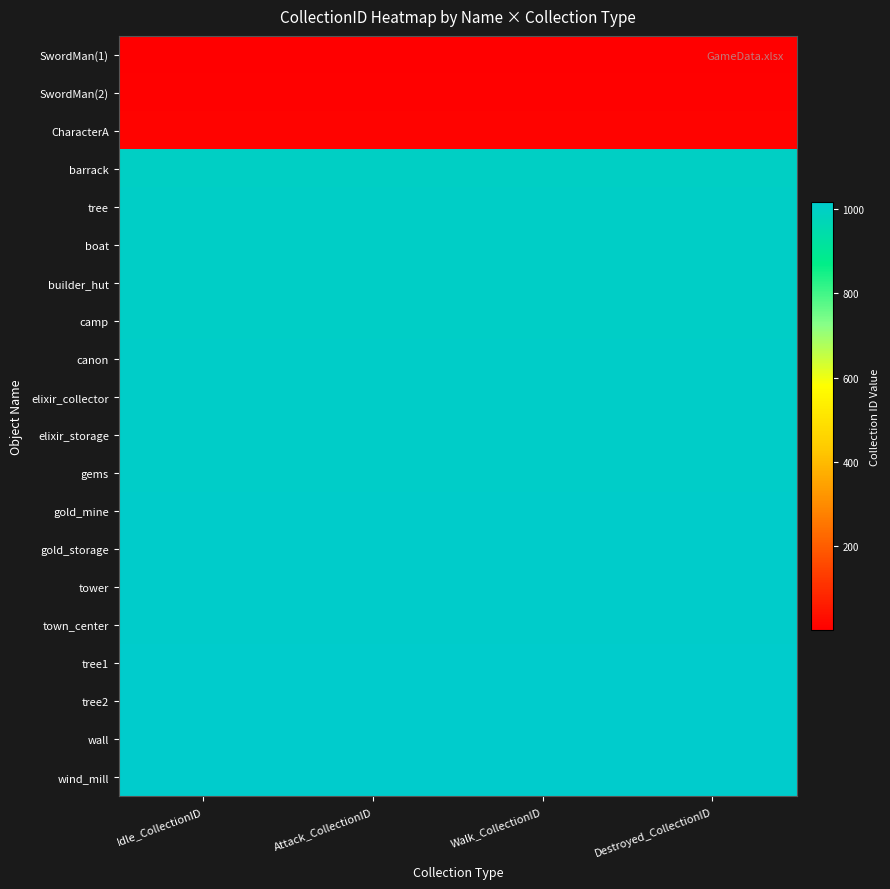

Between Idle_CollectionID and Attack_CollectionID, which is larger?

Attack_CollectionID